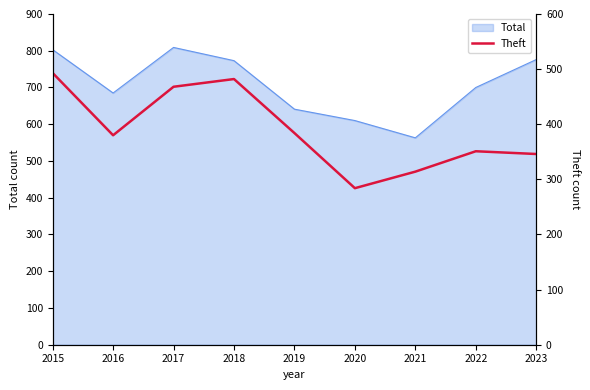

How many lines are shown in the chart?

1